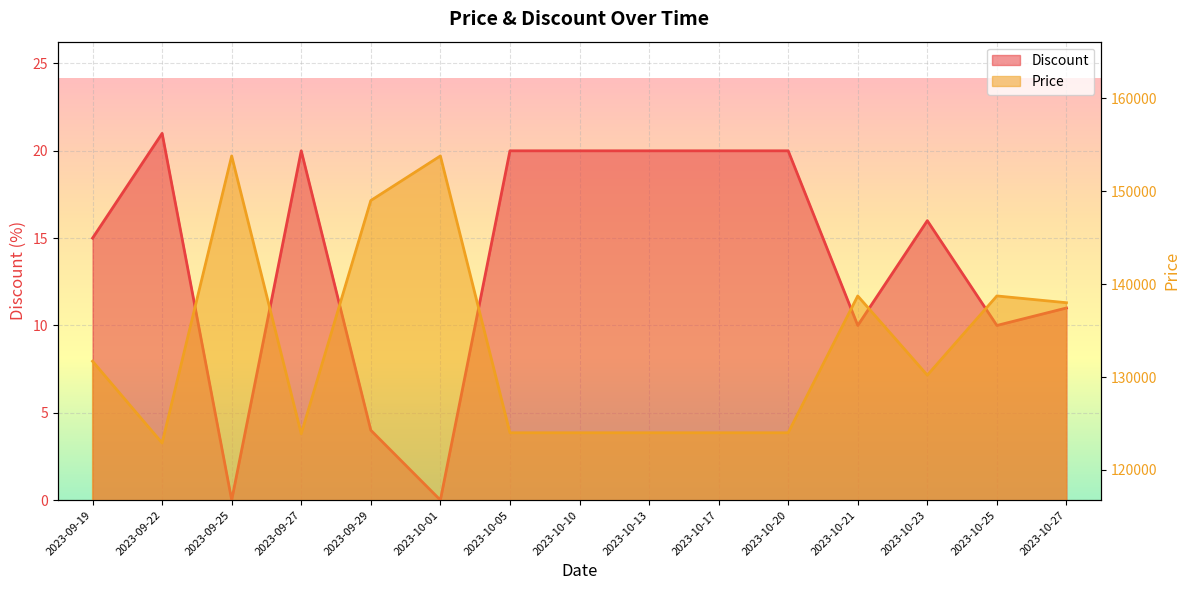

Reading right to left, extract all data points from this chart.

Discount: 2023-10-27=11	2023-10-25=10	2023-10-23=16	2023-10-21=10	2023-10-20=20	2023-10-17=20	2023-10-13=20	2023-10-10=20	2023-10-05=20	2023-10-01=0	2023-09-29=4	2023-09-27=20	2023-09-25=0	2023-09-22=21	2023-09-19=15
Price: 2023-10-27=138000	2023-10-25=138730	2023-10-23=130200	2023-10-21=138730	2023-10-20=124000	2023-10-17=124000	2023-10-13=124000	2023-10-10=124000	2023-10-05=124000	2023-10-01=153800	2023-09-29=149000	2023-09-27=123890	2023-09-25=153800	2023-09-22=122900	2023-09-19=131700